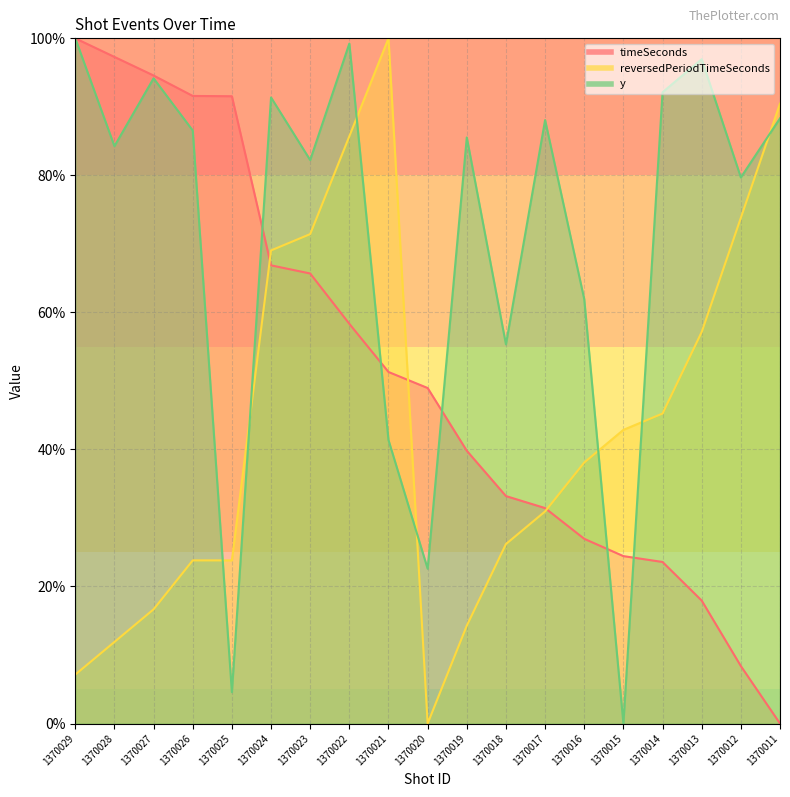

The timeSeconds series shows 91.6 at 1370025. True or false?

True